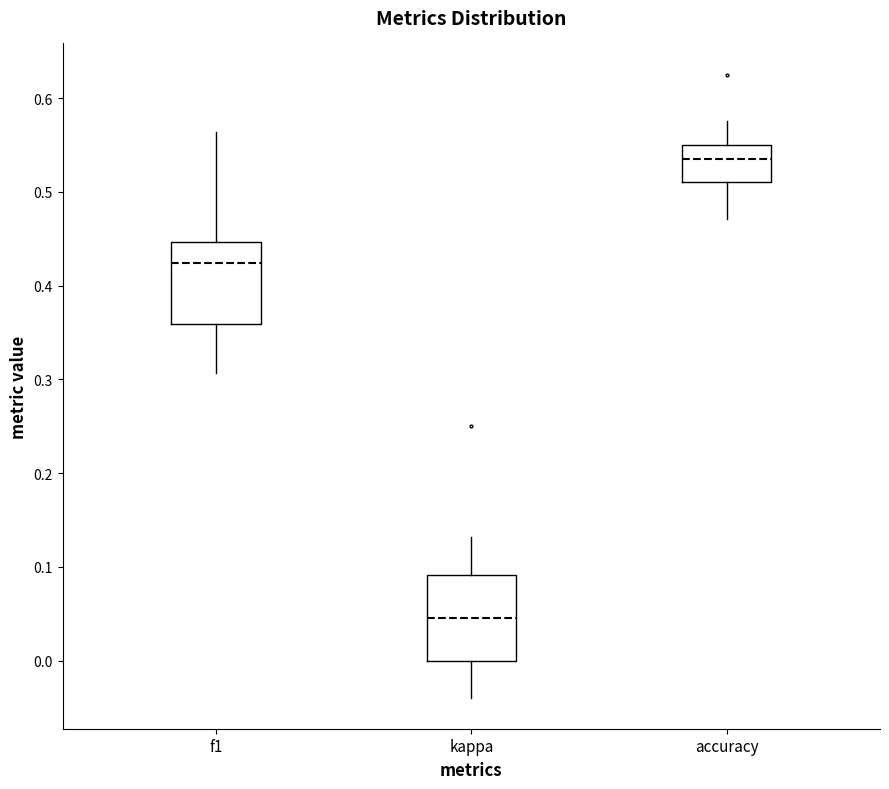

Where is the lower edge of the box for f1 on the y-axis? The values are not printed on the chart, so give them approximately, as read against the axis.

0.36